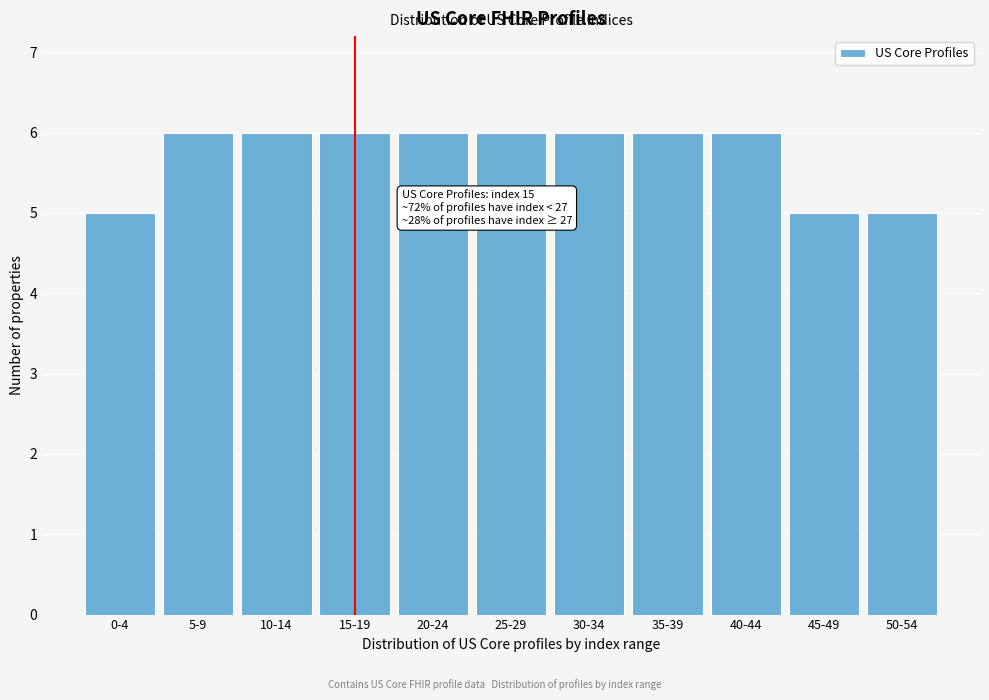

Reading right to left, what are all the values shown in this chart?

5	5	6	6	6	6	6	6	6	6	5